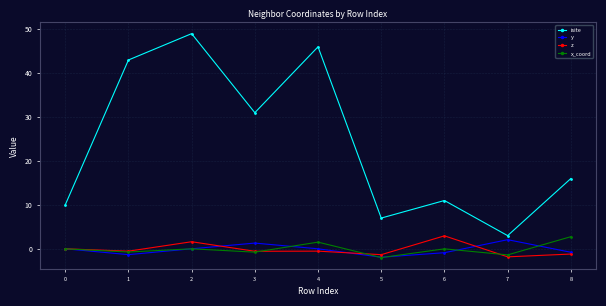

In y, how many points are higher than both neighbors (excluding endpoints)?

2